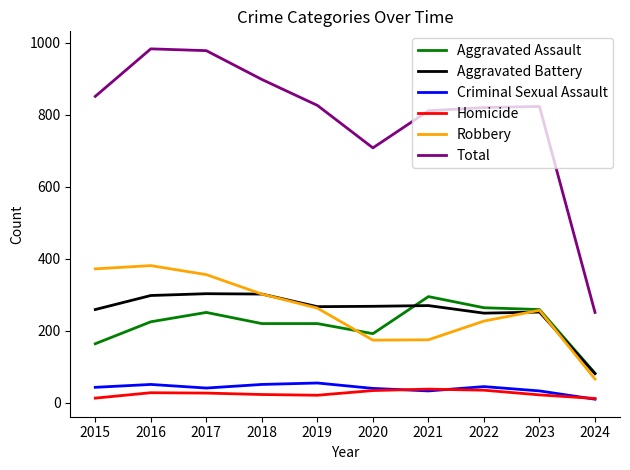

Which series changed the most between 2016 and 2022?

Total